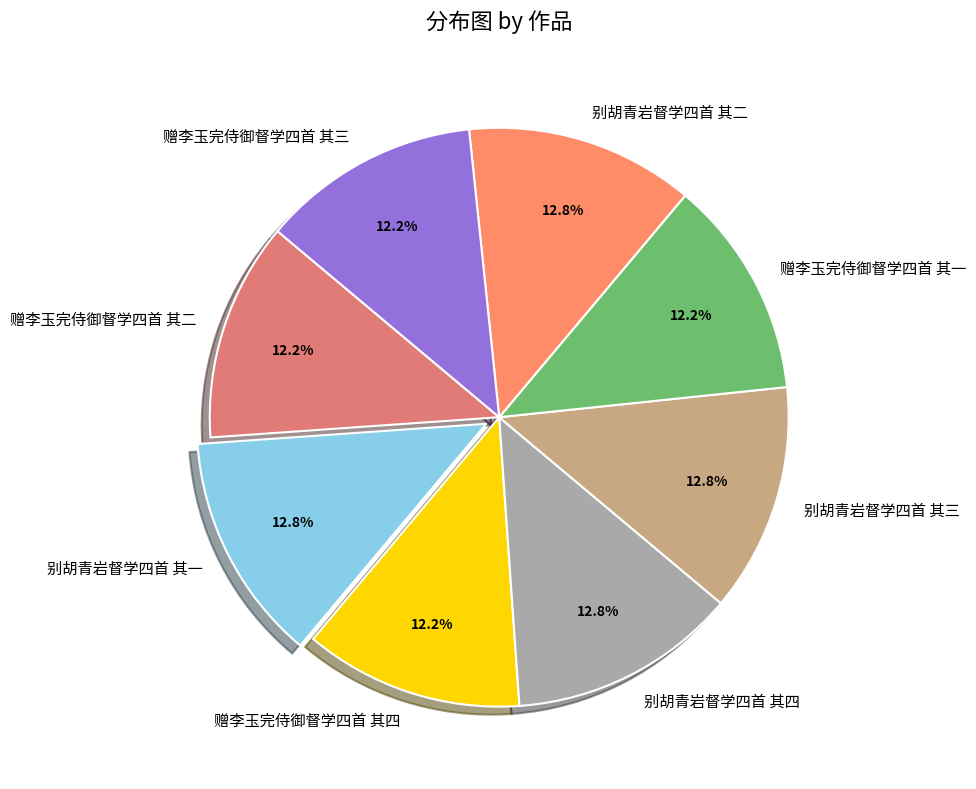

Count the number of slices in the pie.

8